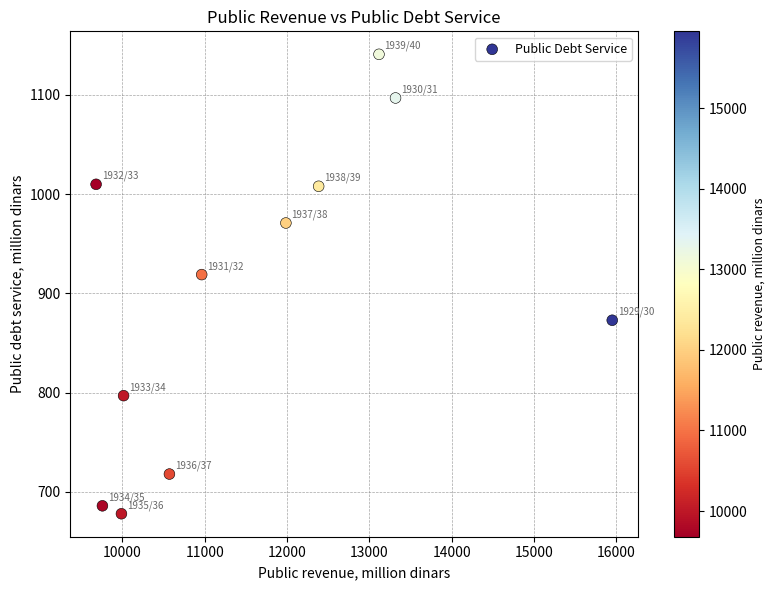

What is the range of Y values (max minus min)?

463